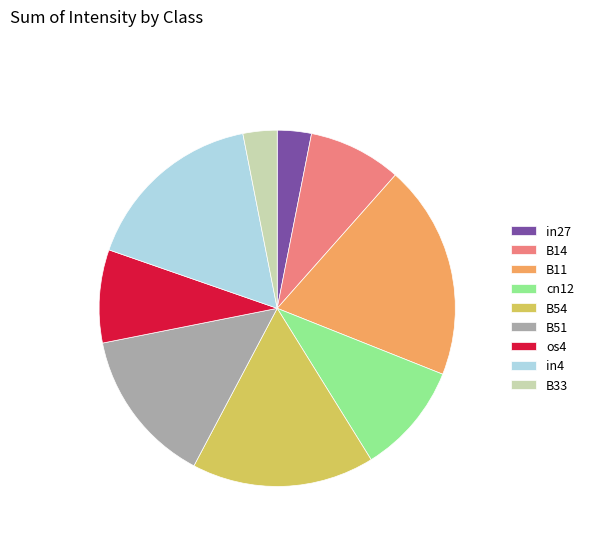

What is the largest slice in the pie chart?

B11